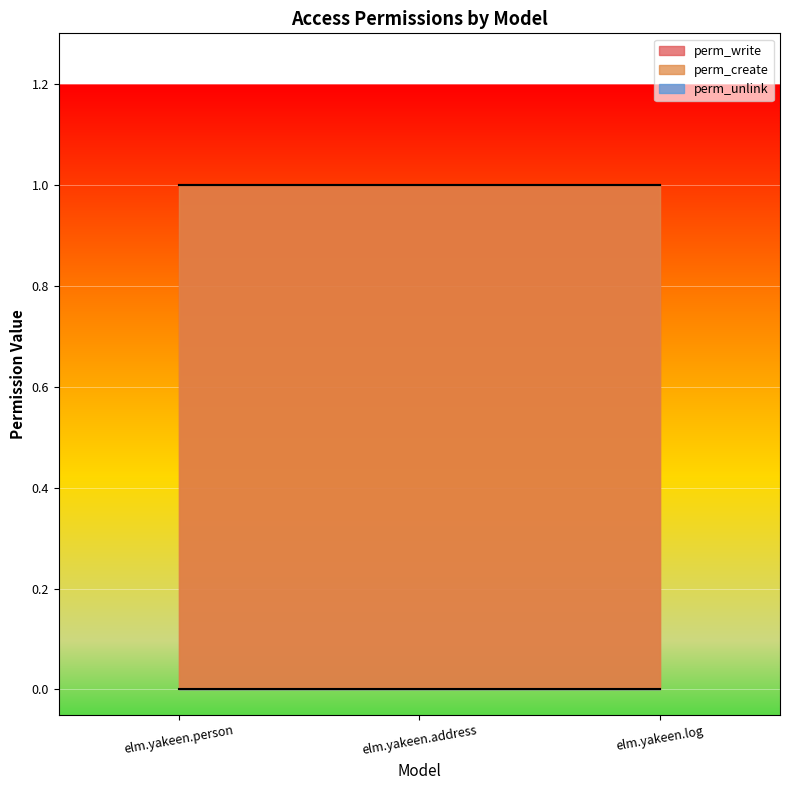

What is the label of the 3rd point from the left?

elm.yakeen.log